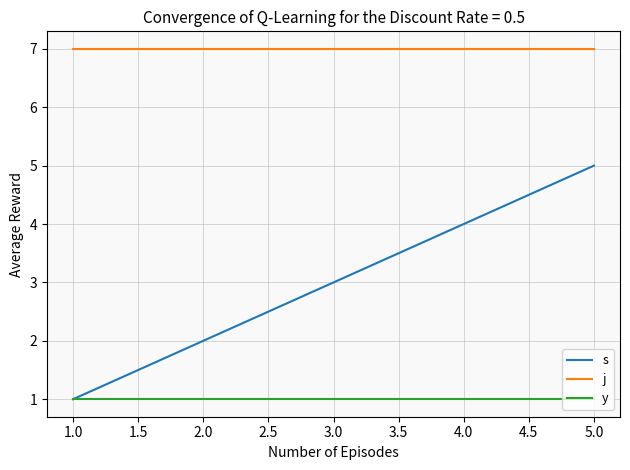

True or false: j has a value of 3 at 1.0.

False